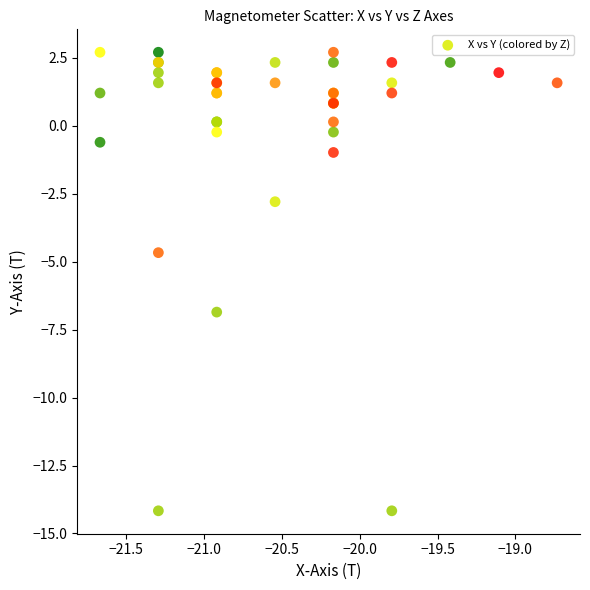

What Y value in the scatter plot is closest to -5?

-4.7